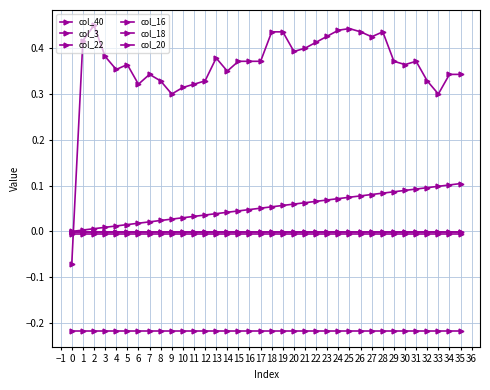

Does the chart have visible grid lines?

Yes